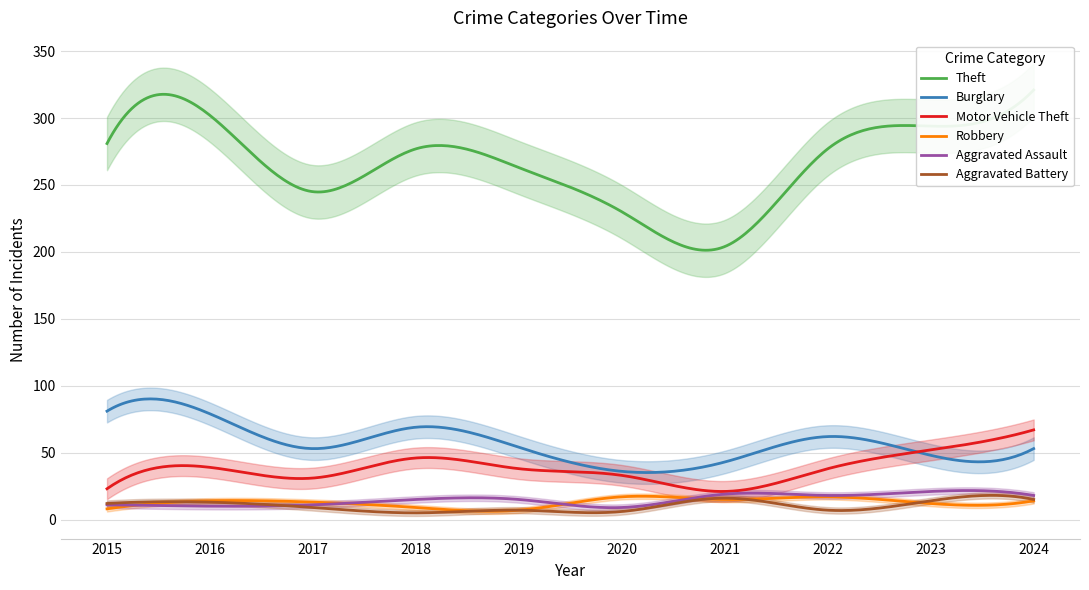

What is the difference between the maximum and minimum values in the Robbery series?

11.2